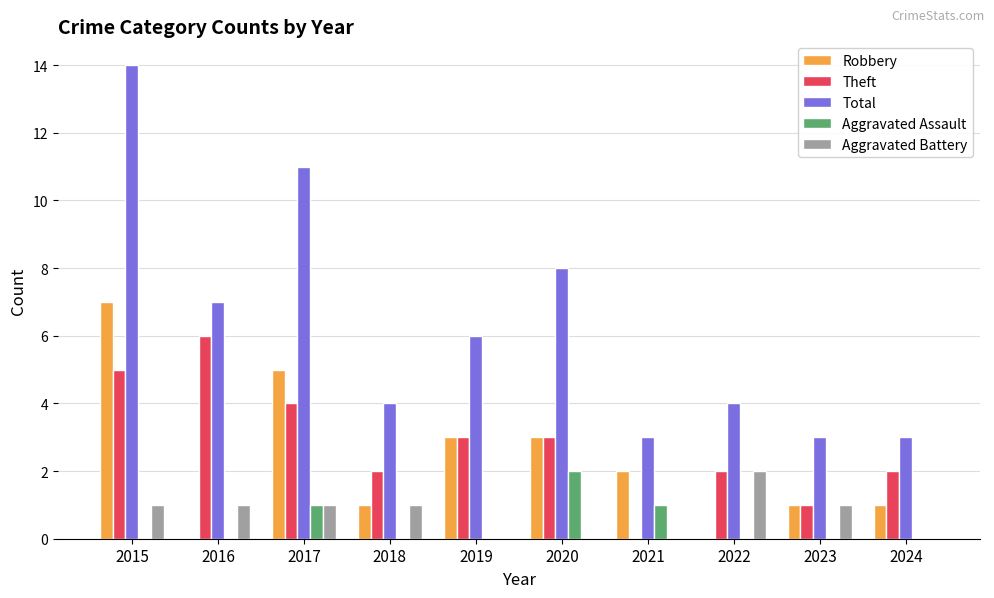

Between 2016 and 2017, which series saw the biggest shift?

Robbery